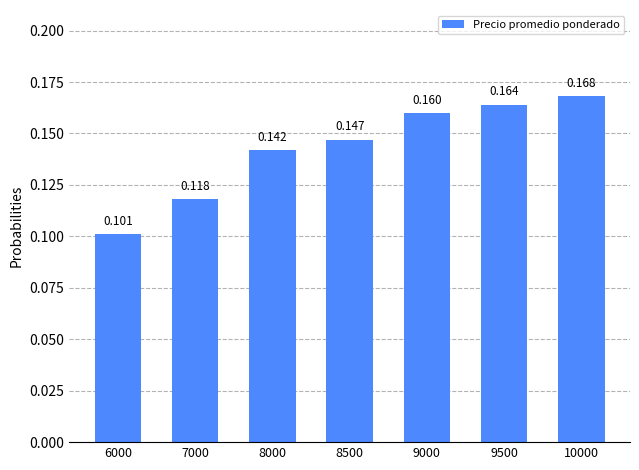

At which category does the chart reach its peak across all series?

10000